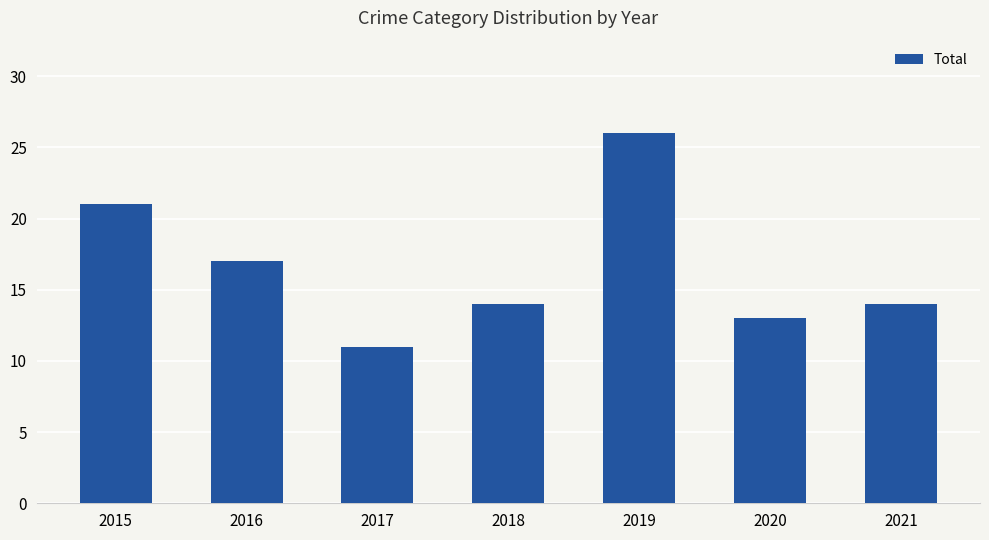

What is the value of the 3rd bar from the left?

11